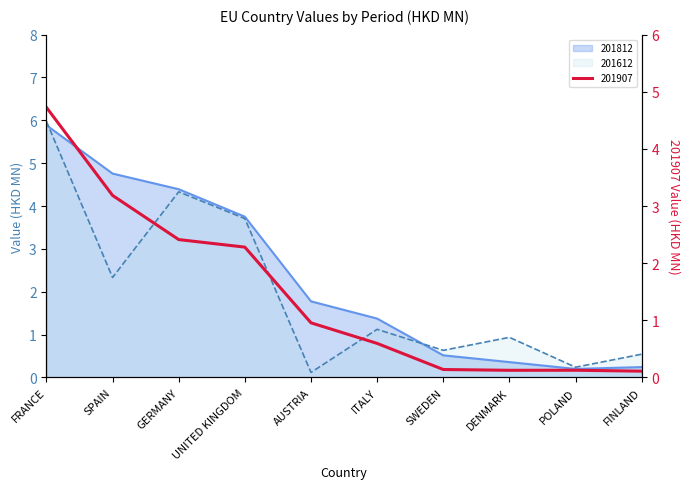

Rank the series by their maximum value, from lowest to highest.

201907, 201812, 201612